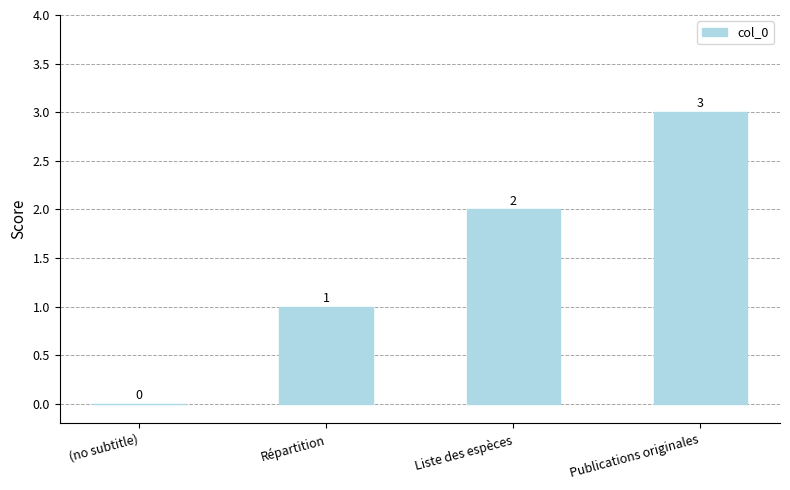

Reading left to right, extract all data points from this chart.

0	1	2	3